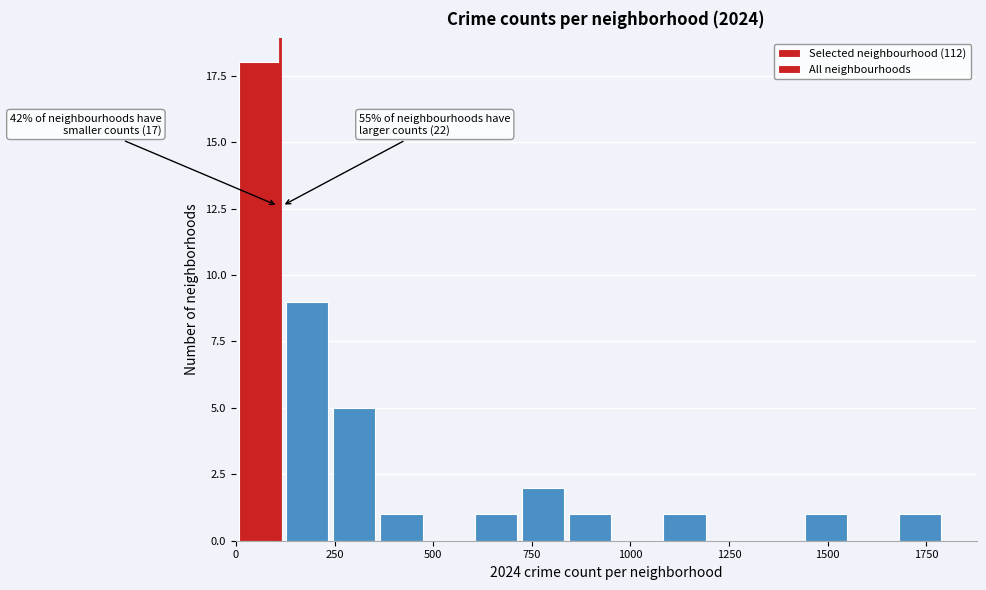

Read against the x-axis, roughly where is the centre of the tallest bar?

50